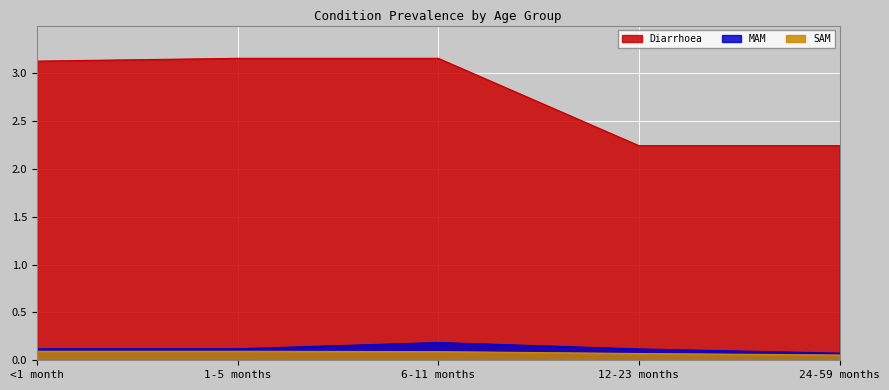

List the labels in order of SAM value, smallest first.

24-59 months, 12-23 months, 6-11 months, <1 month, 1-5 months